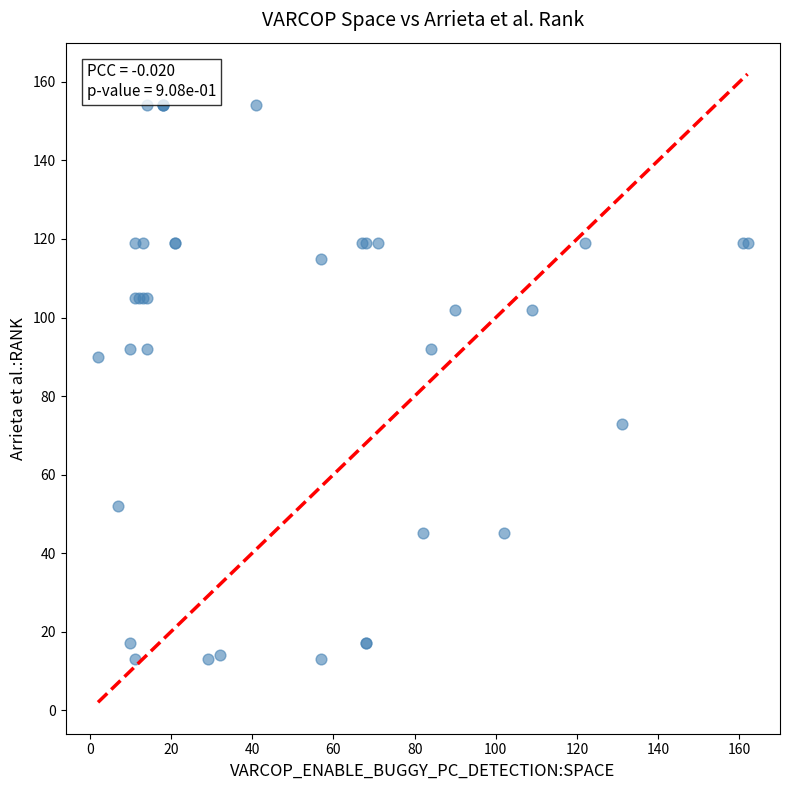

What Y value in the scatter plot is closest to 83?

90